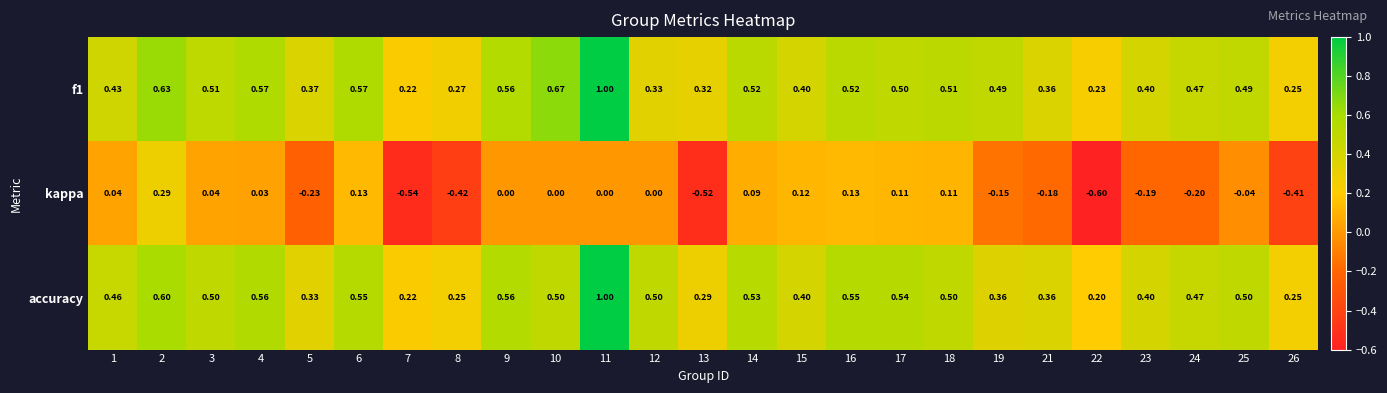

Which series has the widest spread of values?

kappa